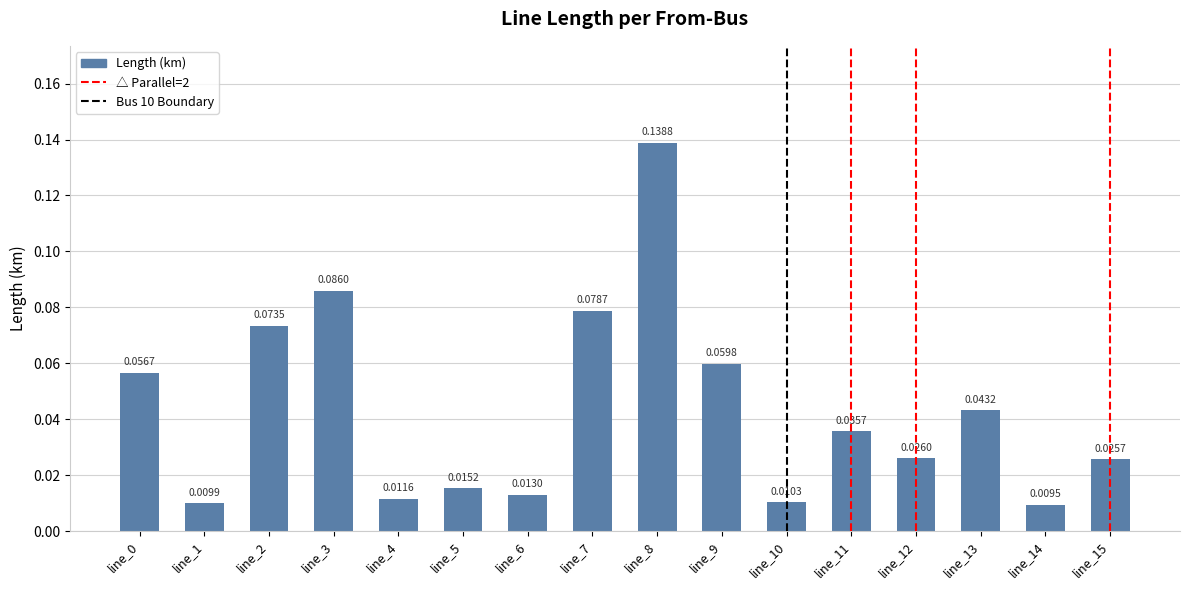

Does the chart contain stacked bars?

No